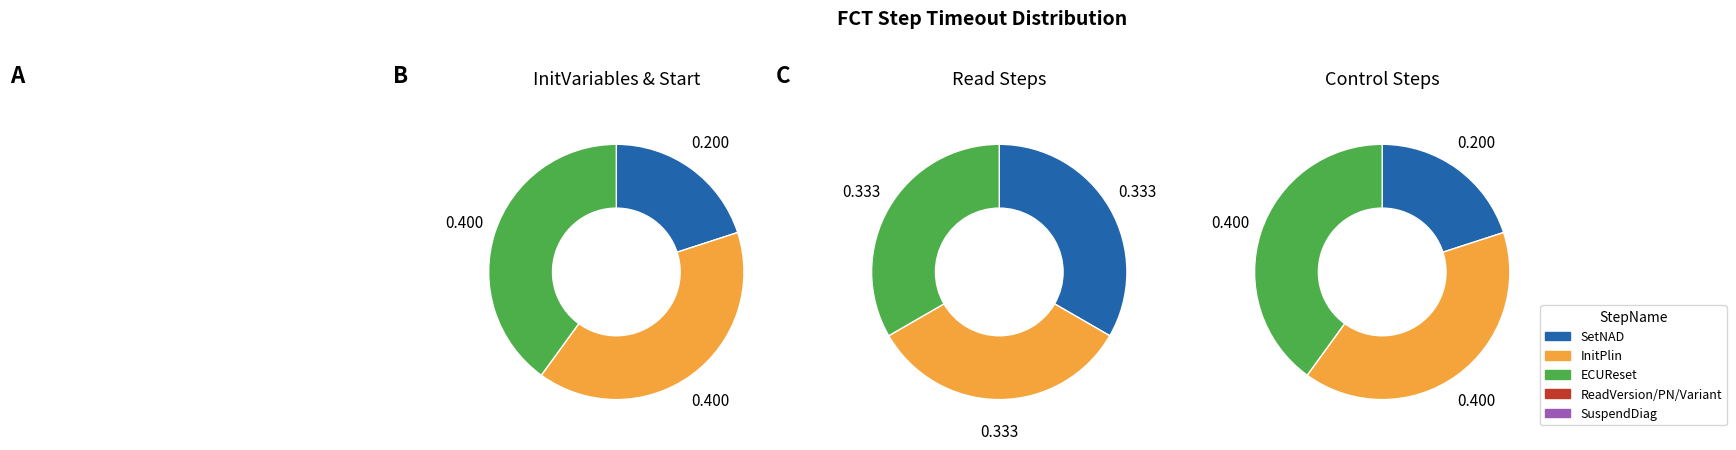

Is there any slice that represents more than half of the pie?

No